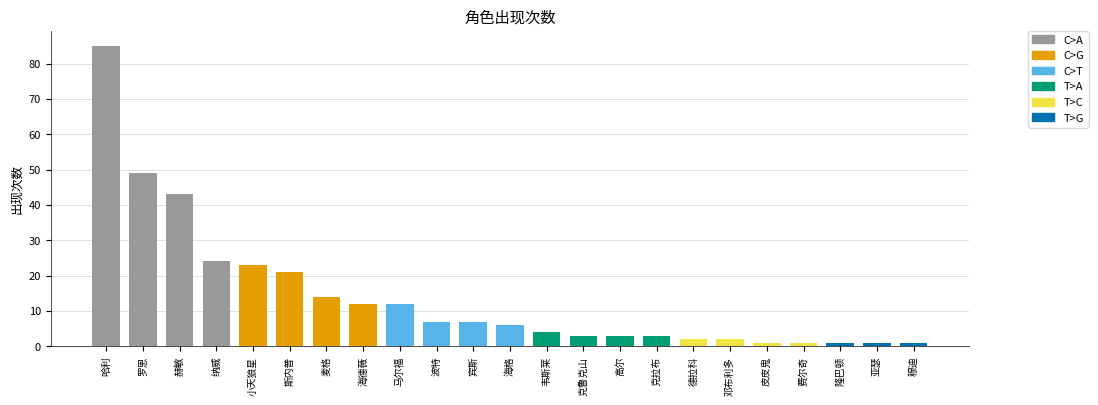

Rank the categories by value from highest to lowest.

哈利, 罗恩, 赫敏, 纳威, 小天狼星, 斯内普, 麦格, 海德薇, 马尔福, 波特, 宾斯, 海格, 韦斯莱, 克鲁克山, 高尔, 克拉布, 德拉科, 邓布利多, 皮皮鬼, 费尔奇, 隆巴顿, 亚瑟, 穆迪